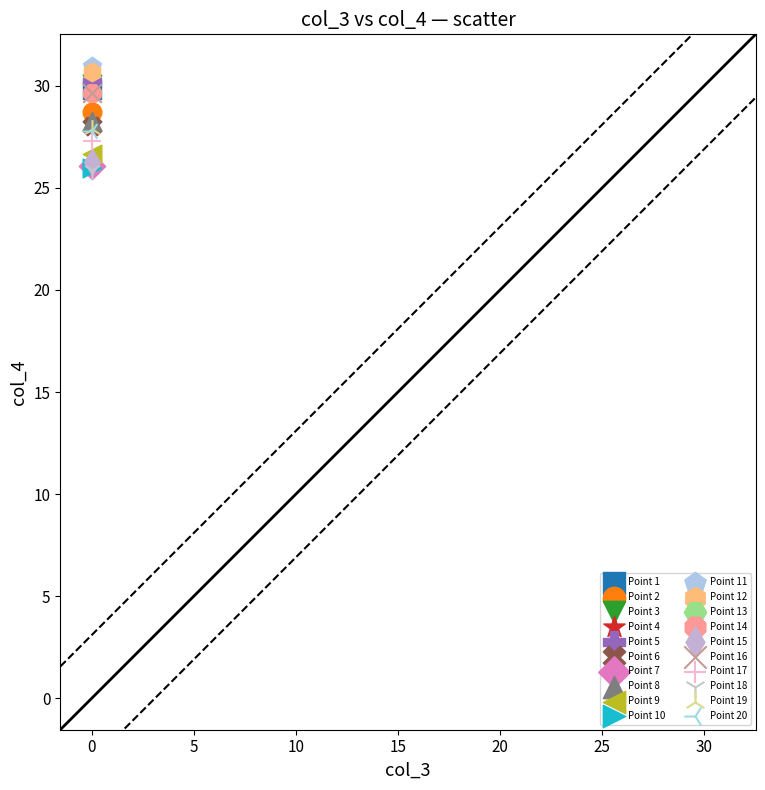

What are all the series names shown in the legend?

Point 1, Point 2, Point 3, Point 4, Point 5, Point 6, Point 7, Point 8, Point 9, Point 10, Point 11, Point 12, Point 13, Point 14, Point 15, Point 16, Point 17, Point 18, Point 19, Point 20